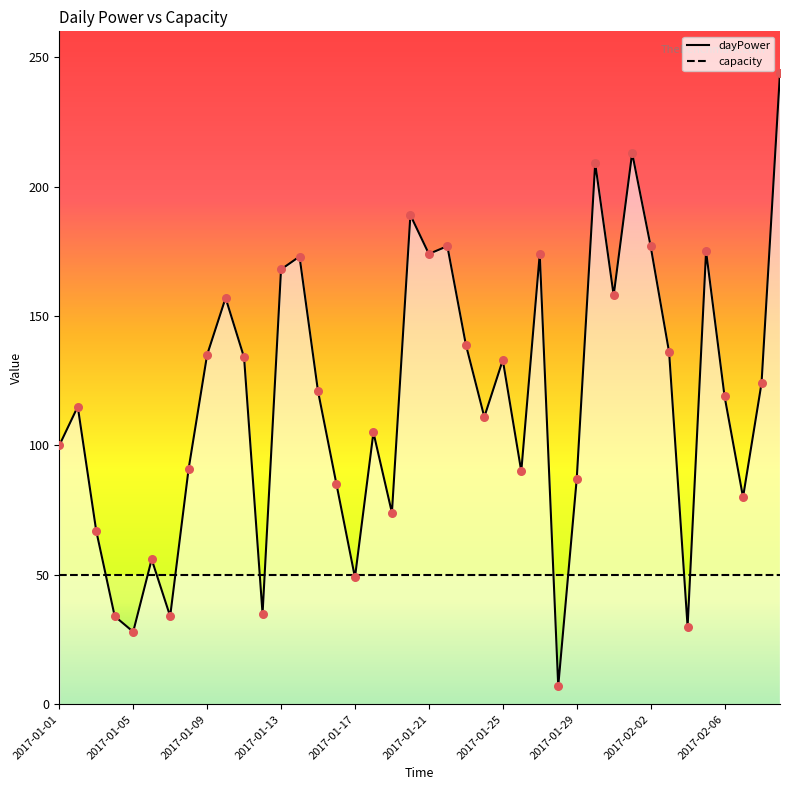

What is the ratio of the value at 2017-01-15 to the value at 2017-02-04?

4.0